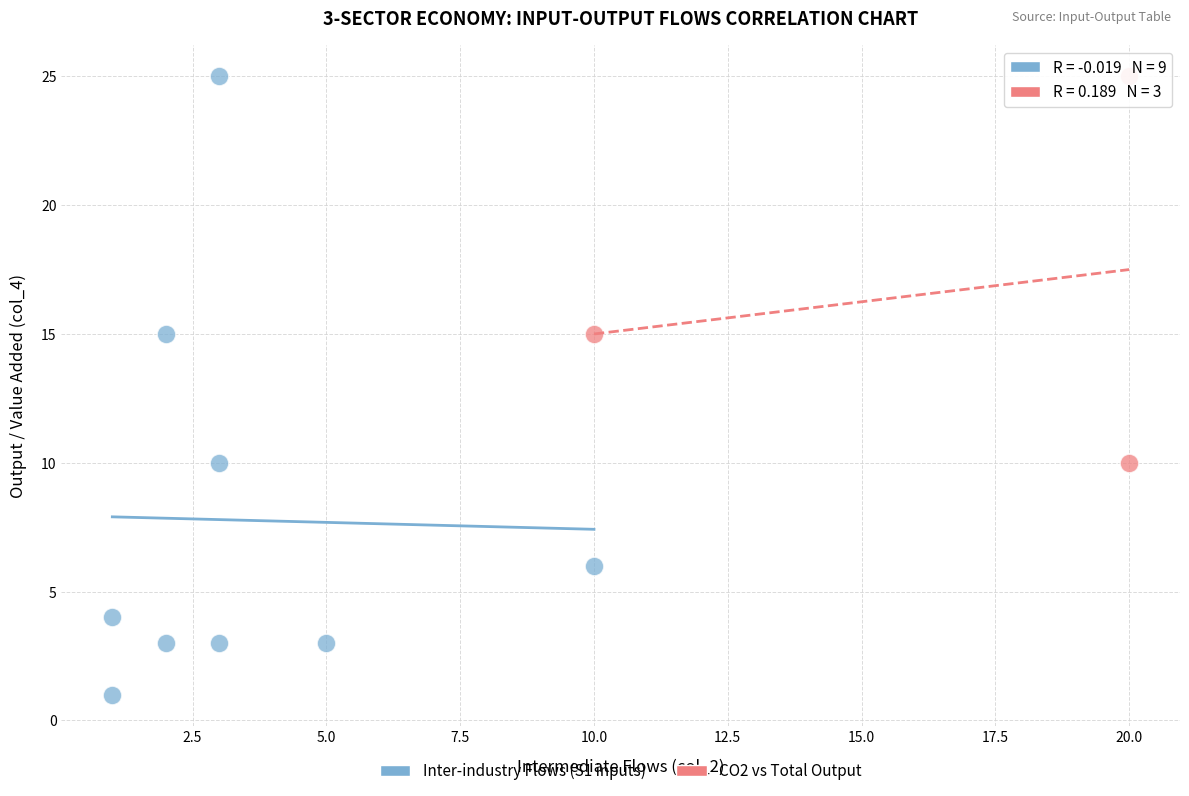

Which series reaches the minimum Y coordinate?

Inter-industry Flows (S1 inputs)